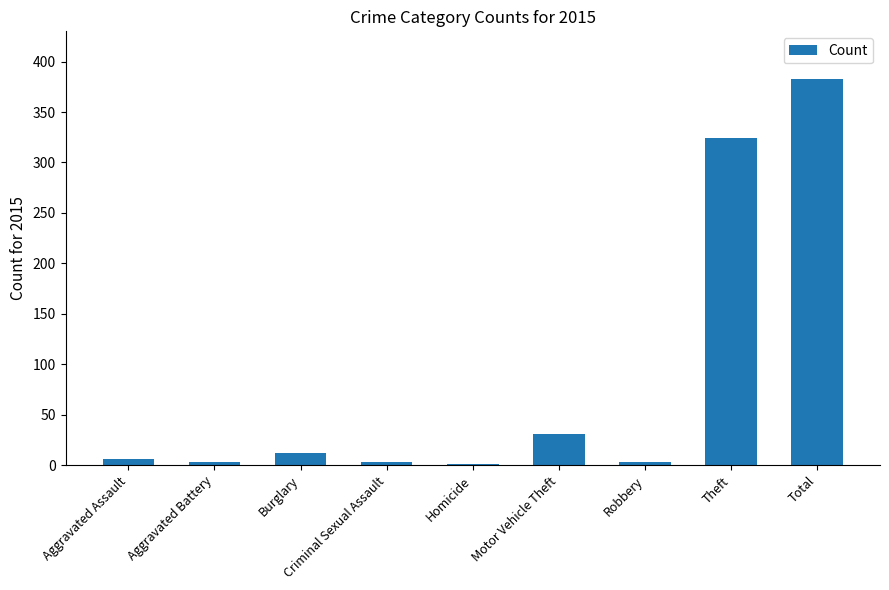

Is it true that the value at Motor Vehicle Theft is 14?

False